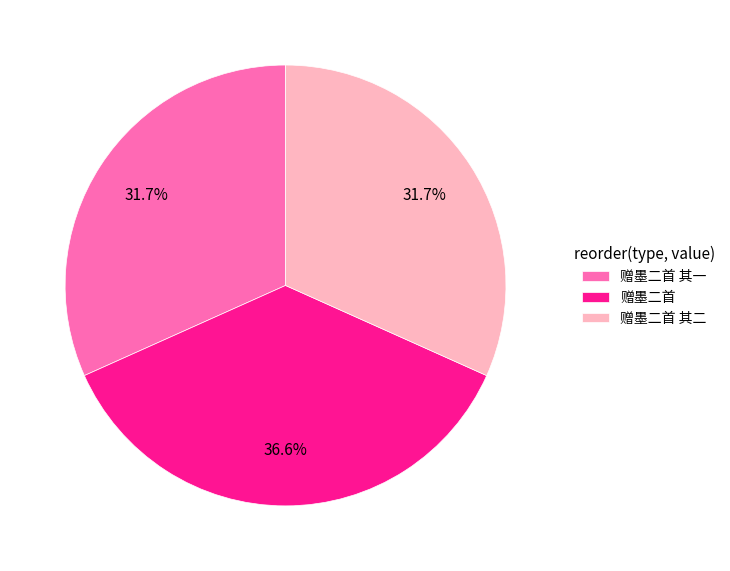

Count the number of slices in the pie.

3